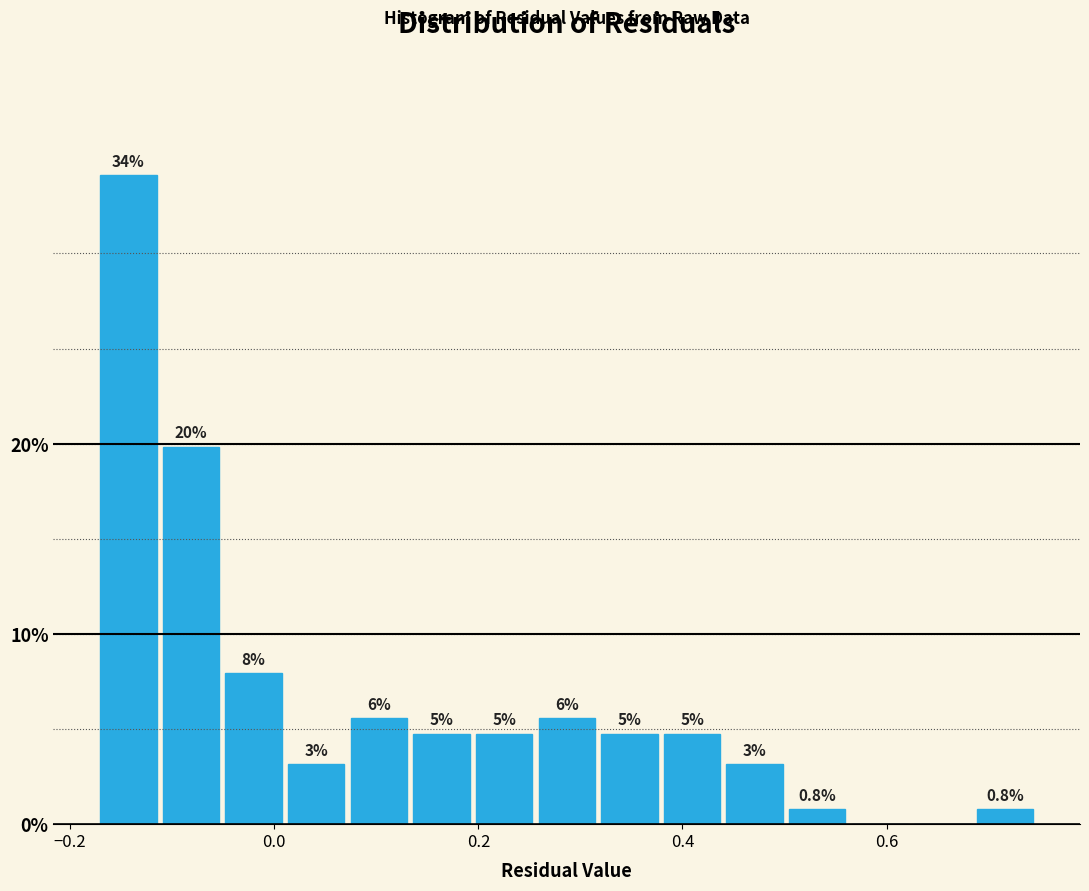

Read against the x-axis, roughly where is the centre of the tallest bar?

-0.14